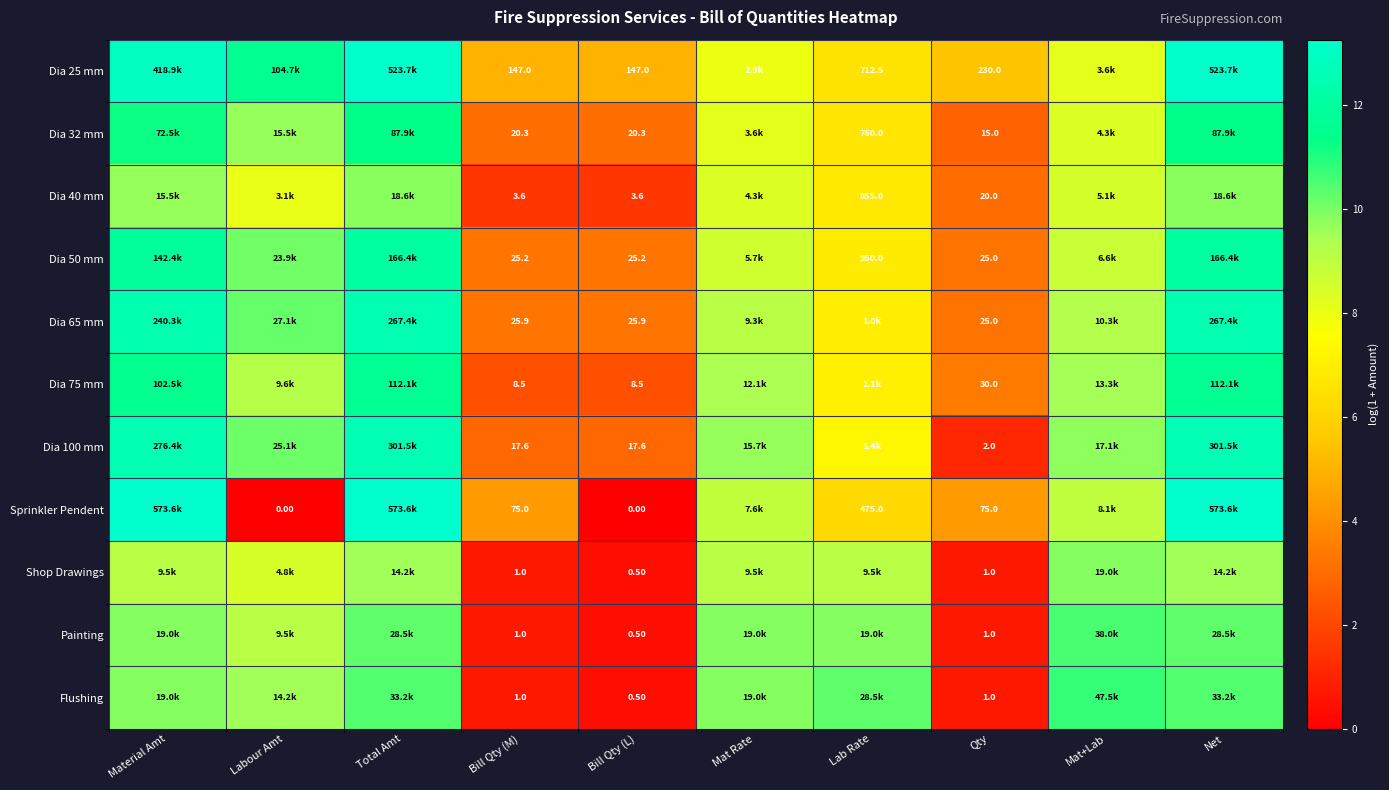

At which category is the sum across all series the highest?

Total Amt